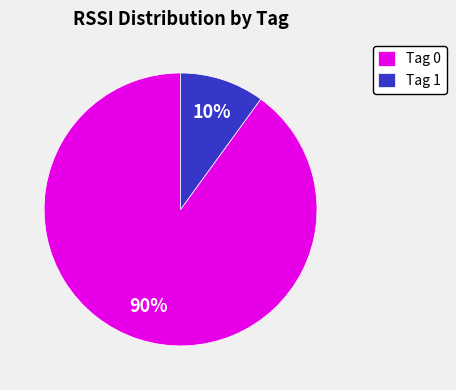

To the nearest percent, what is the average slice percentage?

50%